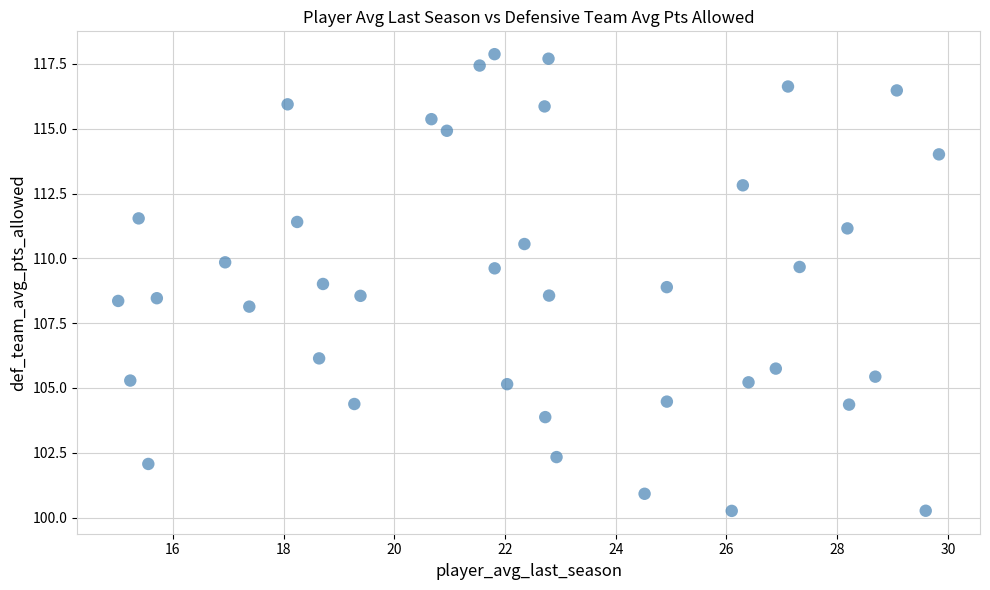

What is the range of X values (max minus min)?

14.8